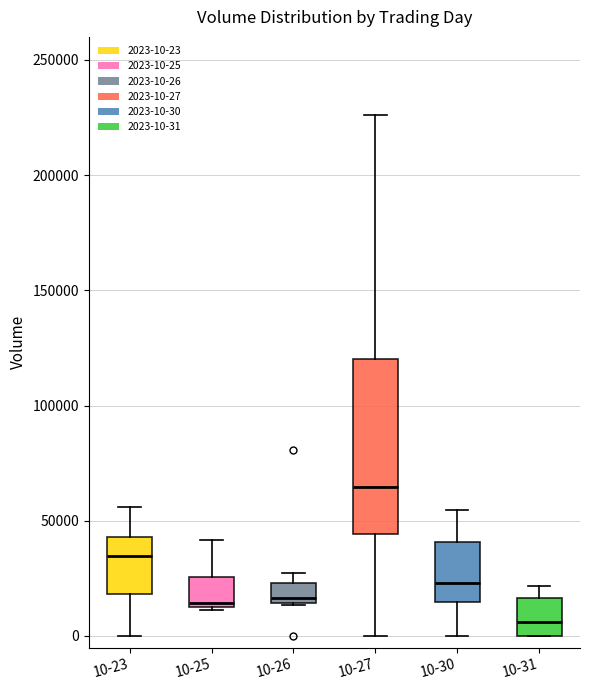

Reading left to right, read every box against the y-axis: the position of its median line, the range the box covers, and the ends of its whiskers. The values are not printed on the chart, so give them approximately, as read against the axis.

10-23: median 35000, box 20000 to 45000, whiskers 0 to 55000
10-25: median 15000, box 15000 to 25000, whiskers 10000 to 40000
10-26: median 15000 (just above the box's lower edge), box 15000 to 25000, whiskers 15000 to 25000 (just above the box's upper edge)
10-27: median 65000, box 45000 to 120000, whiskers 0 to 225000
10-30: median 25000, box 15000 to 40000, whiskers 0 to 55000
10-31: median 5000, box 0 to 15000, whiskers 0 to 20000